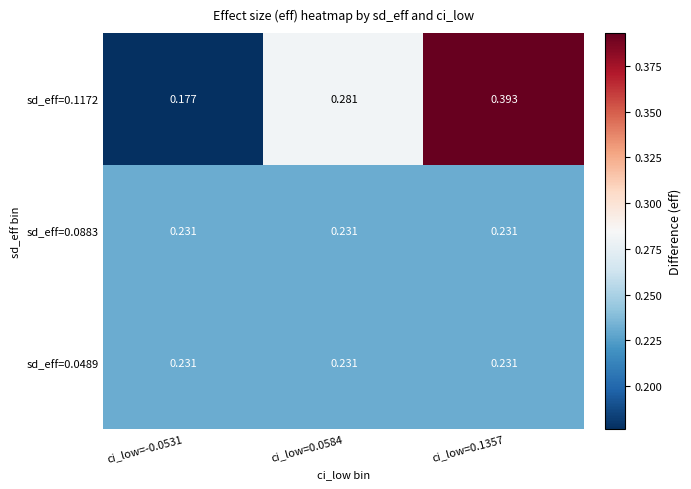

How many data points does each series have?

3